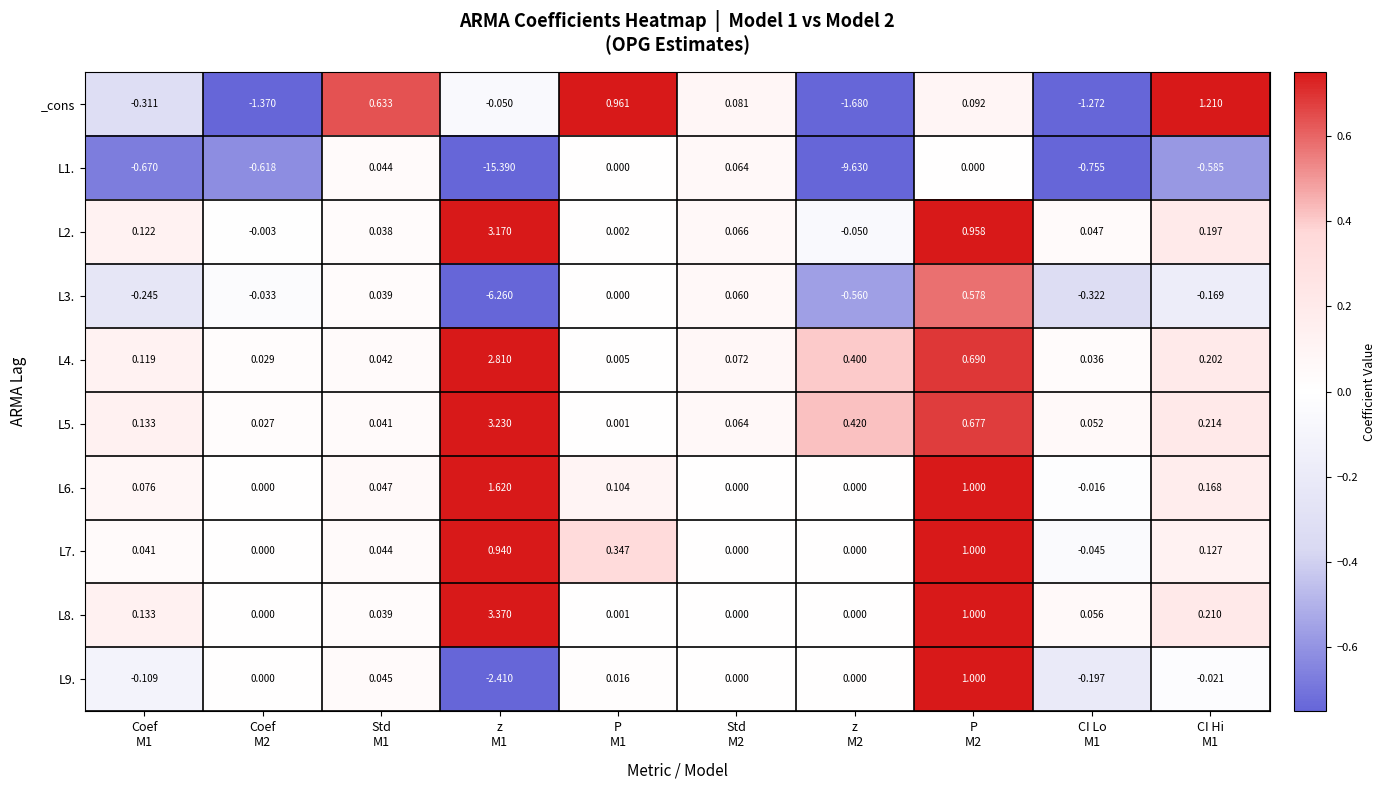

Between Coef
M2 and CI Lo
M1, which series saw the biggest shift?

L3.